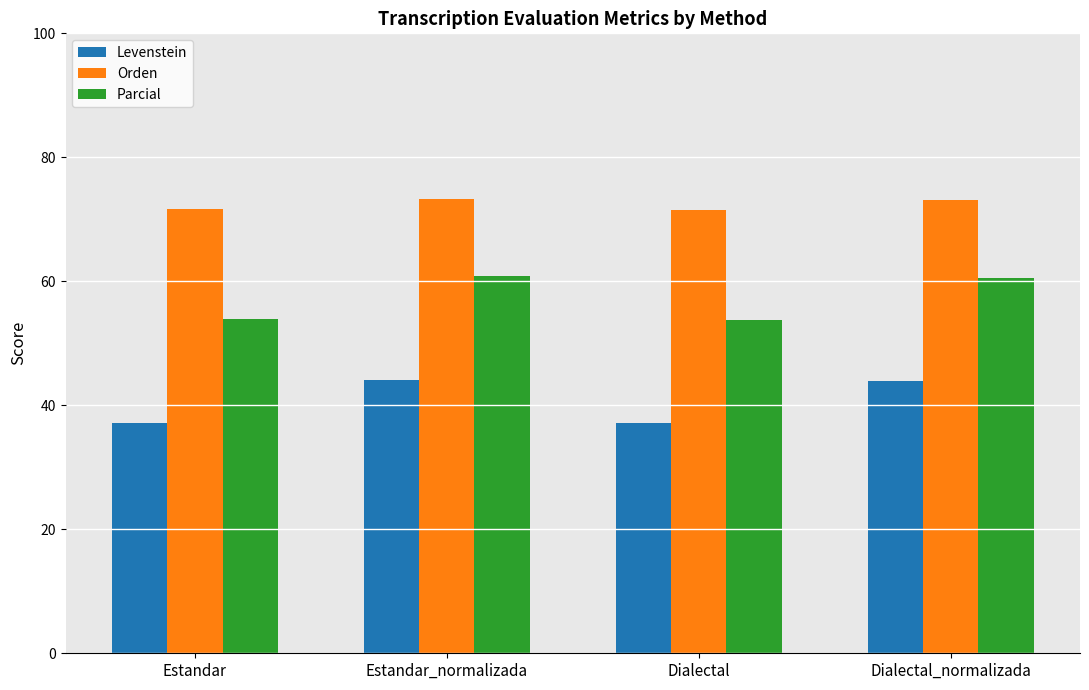

What is the value of the Parcial bar at the 2nd from the left?

60.8